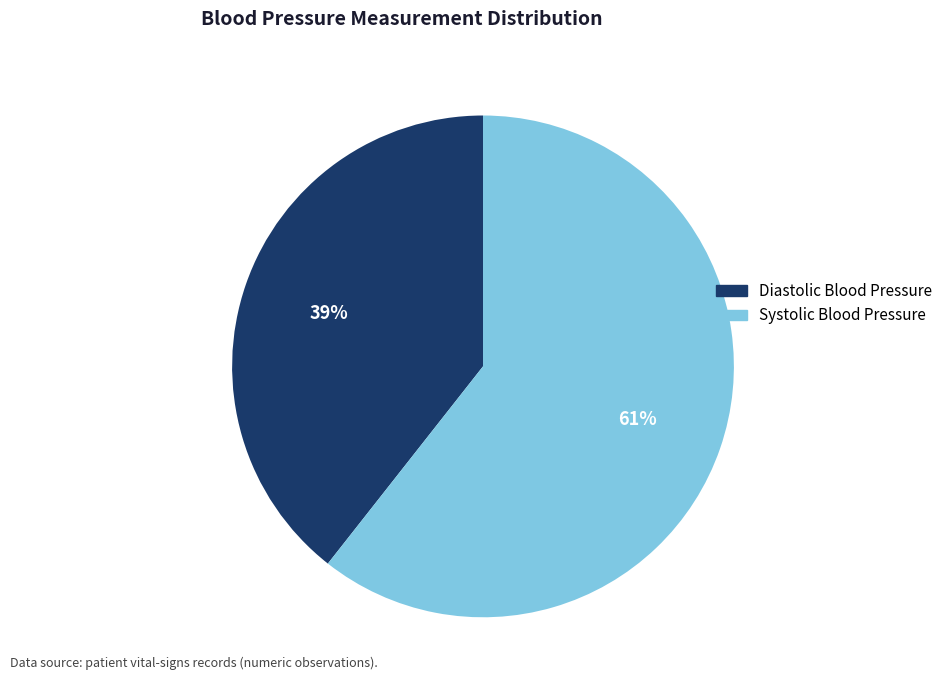

To the nearest percent, what is the average slice percentage?

50%